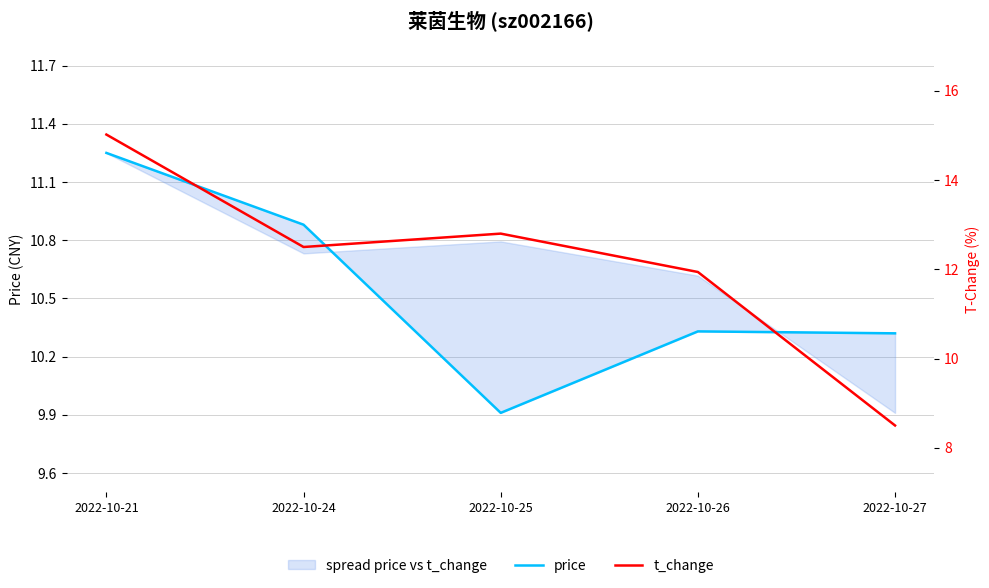

Reading right to left, extract all data points from this chart.

price: 10.3	10.3	9.9	10.9	11.2
t_change: 8.5	11.9	12.8	12.5	15.0